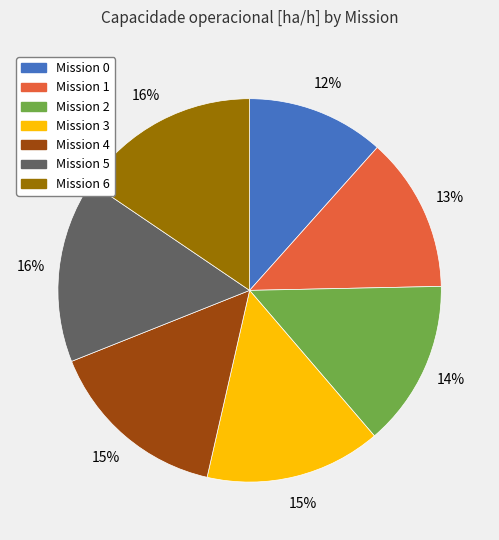

Does any single category account for the majority?

No